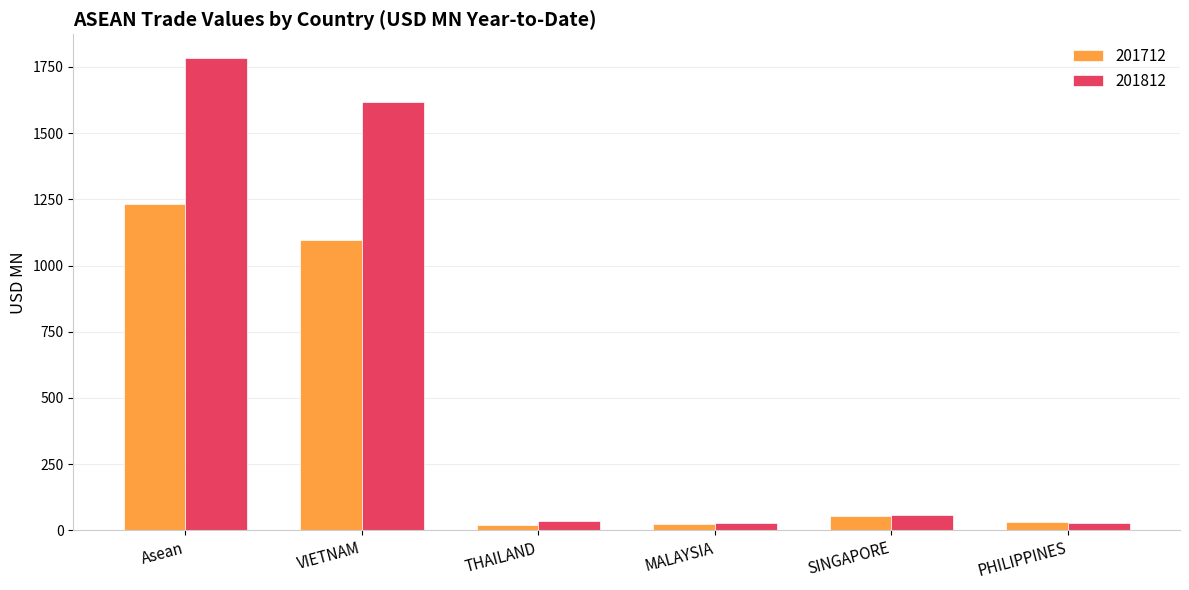

How many groups of bars are there?

6